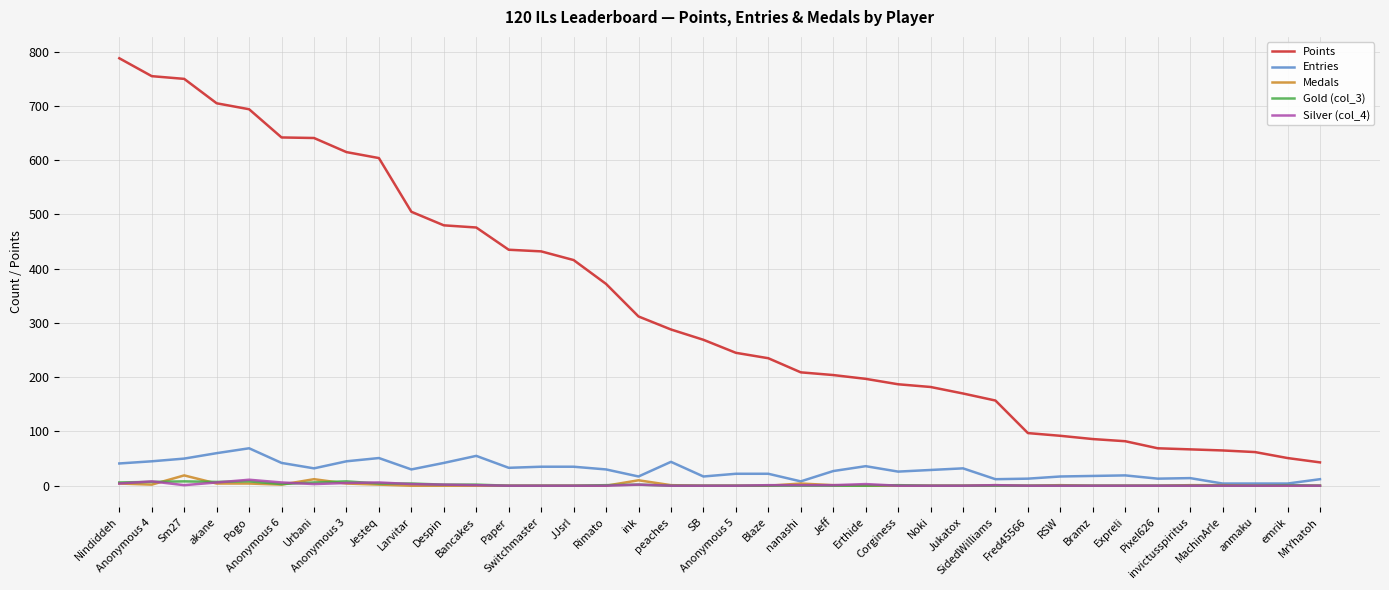

Which series has the widest spread of values?

Points